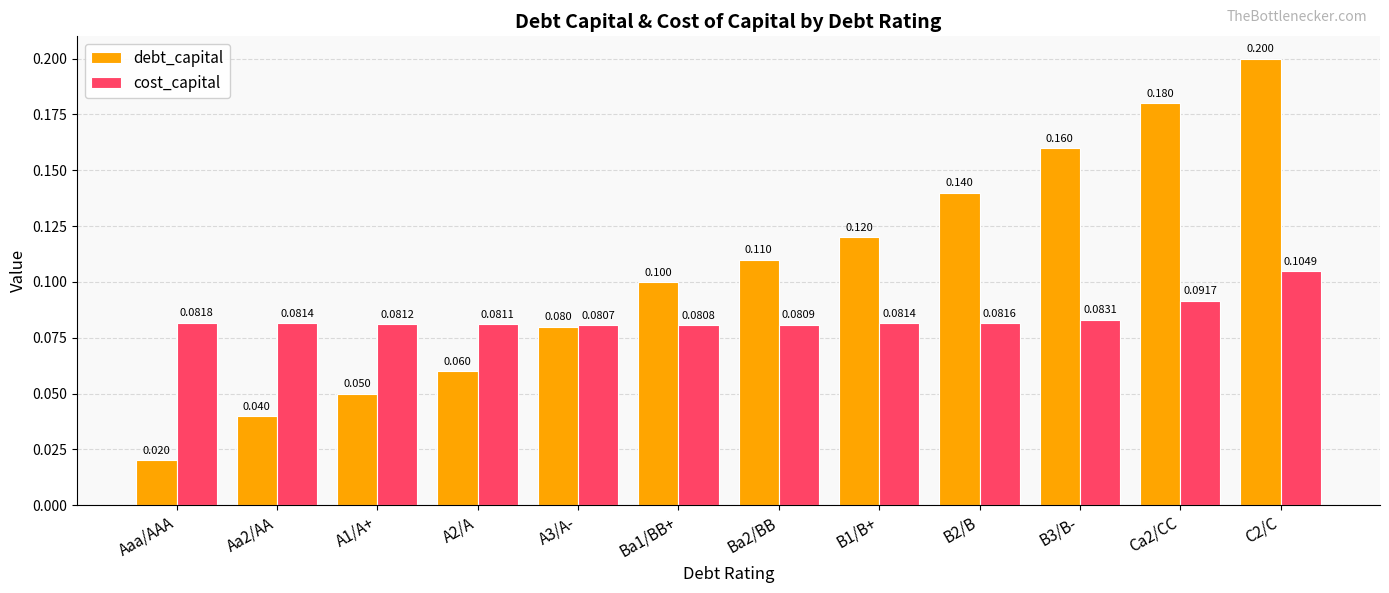

What is the highest value of the debt_capital series?

0.2